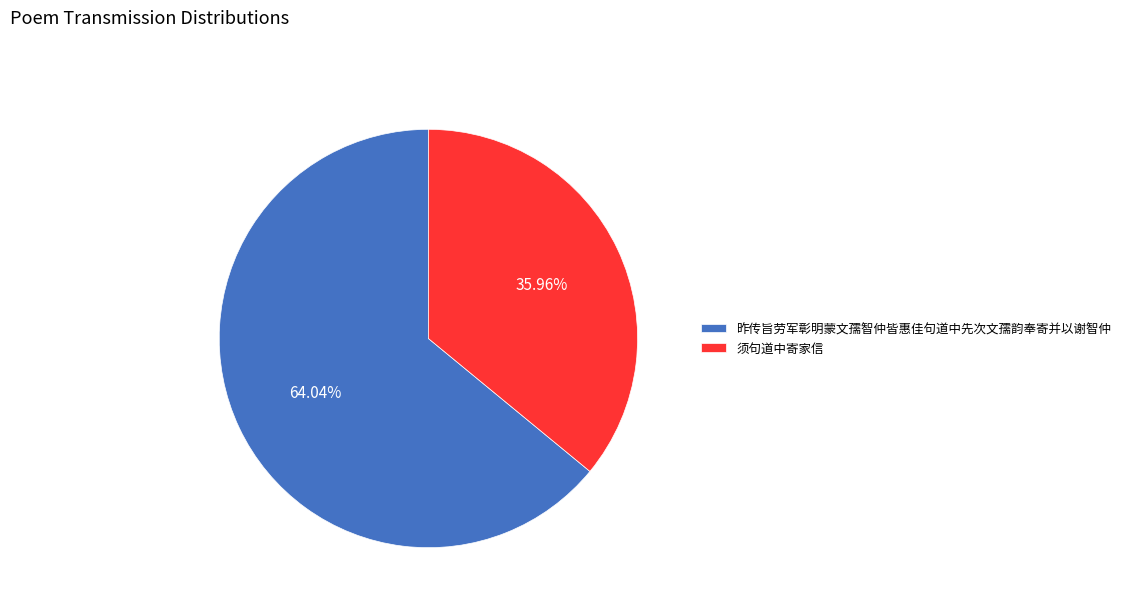

How many slices are in this pie chart?

2